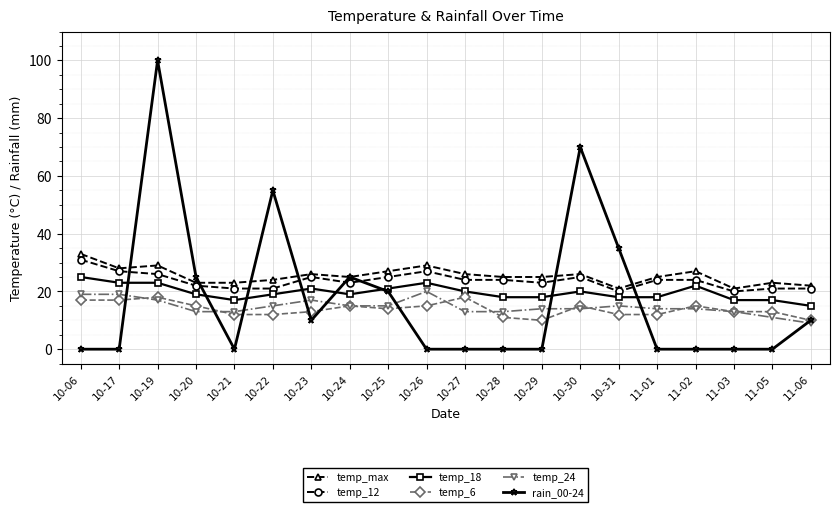

True or false: temp_12 and temp_max cross at least once.

False